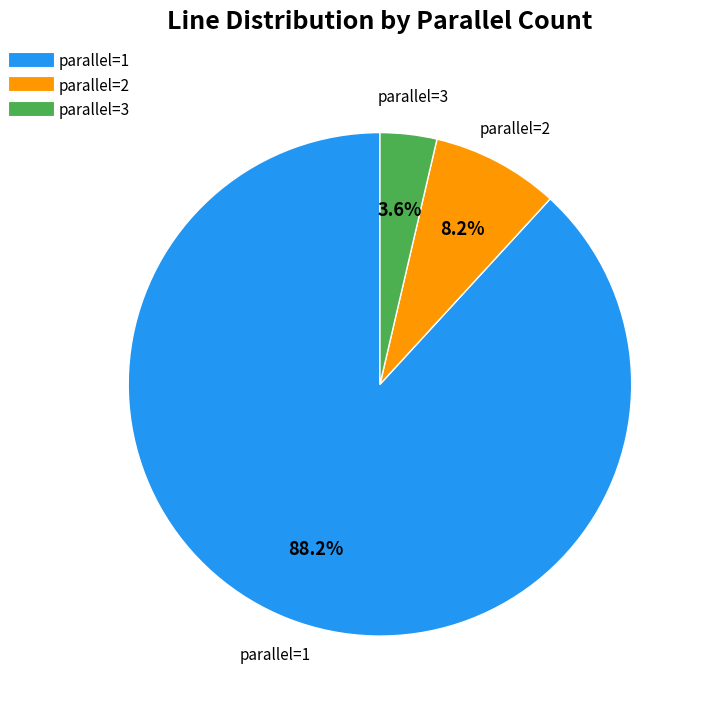

Is there a majority slice in this chart?

Yes